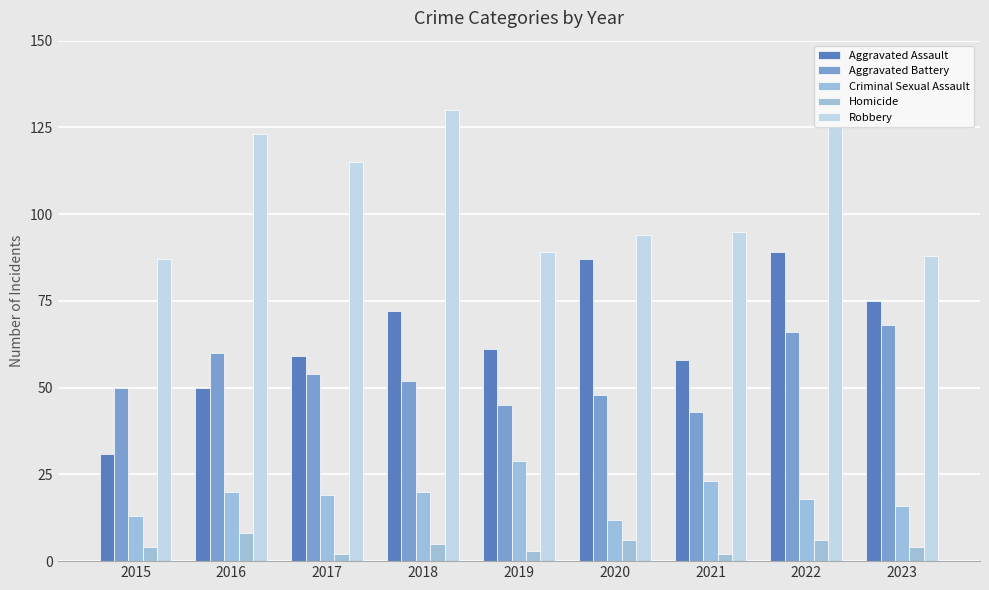

Between 2016 and 2018, which is larger?

2018